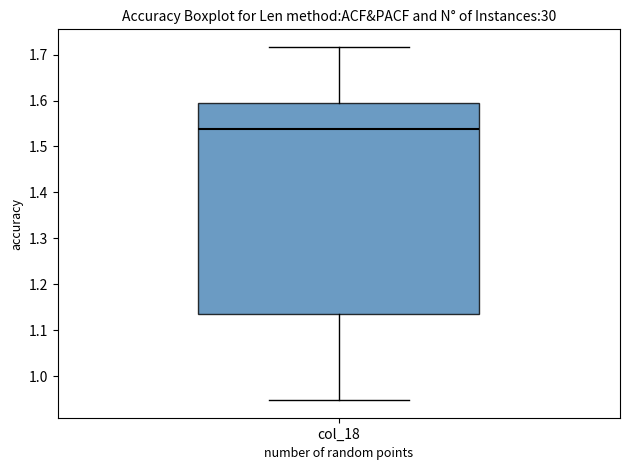

Read this box plot against the y-axis: the position of the median line, the range covered by the box, and the ends of both whiskers. The values are not printed on the chart, so give them approximately, as read against the axis.

median 1.54, box 1.13 to 1.59, whiskers 0.95 to 1.72